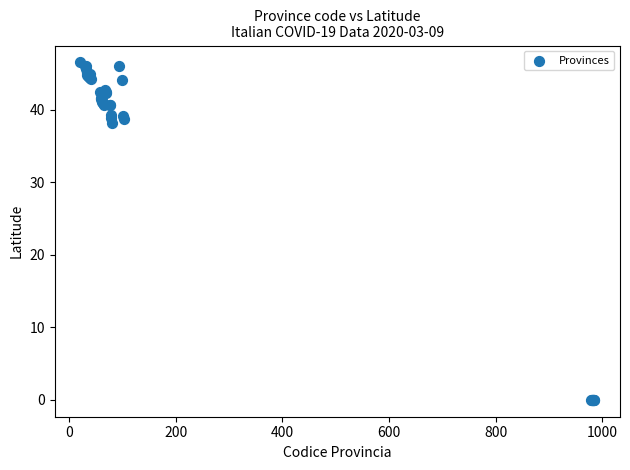

What Y value in the scatter plot is closest to 23?

38.1